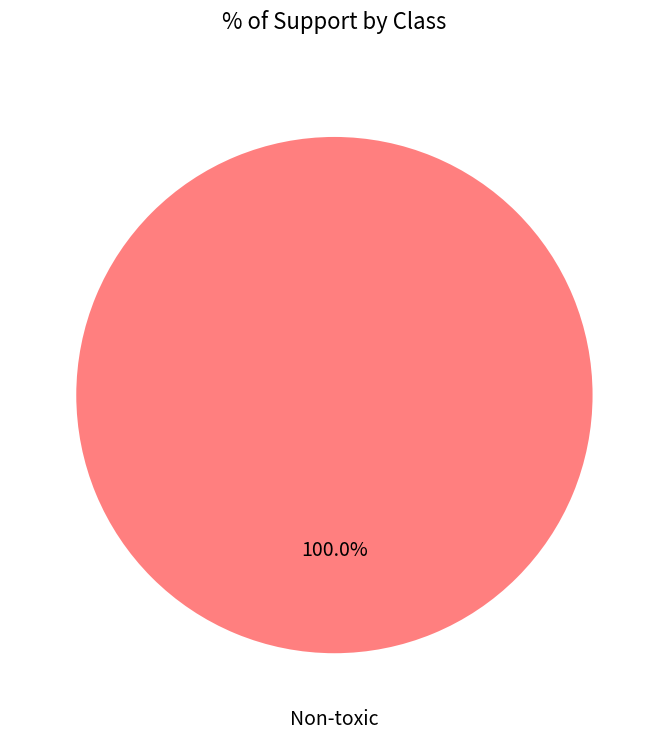

Rank the categories by value from lowest to highest.

Non-toxic